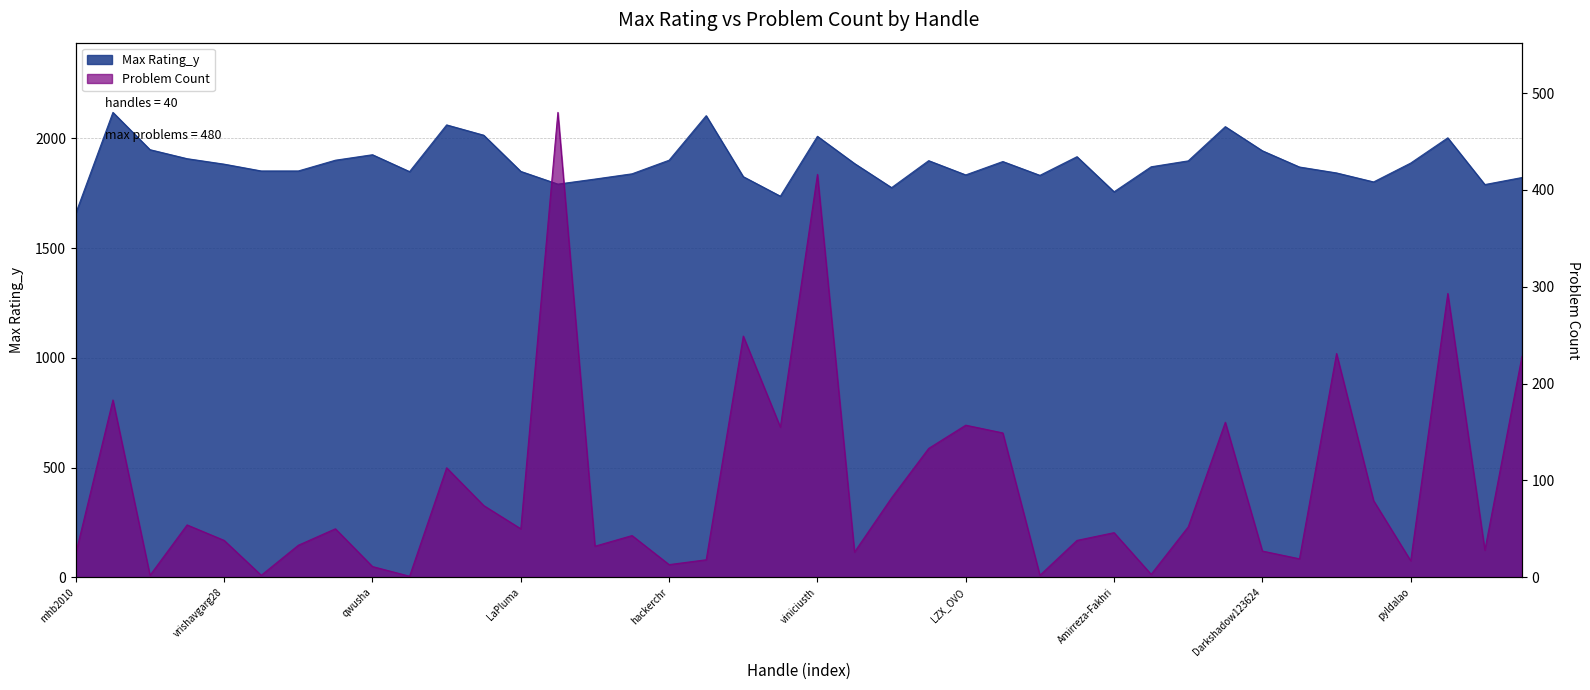

At which label does Problem Count first exceed 50?

siddhugzp